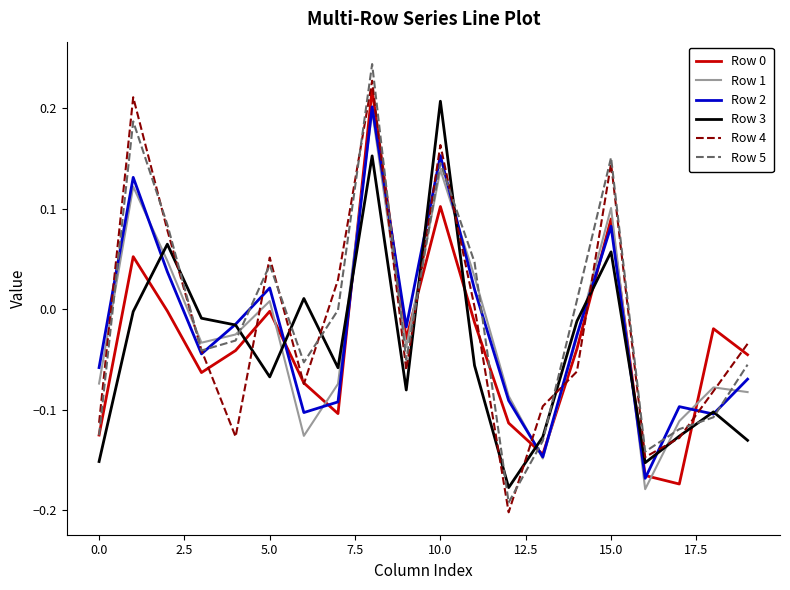

Which series has the largest range (max minus min)?

Row 5